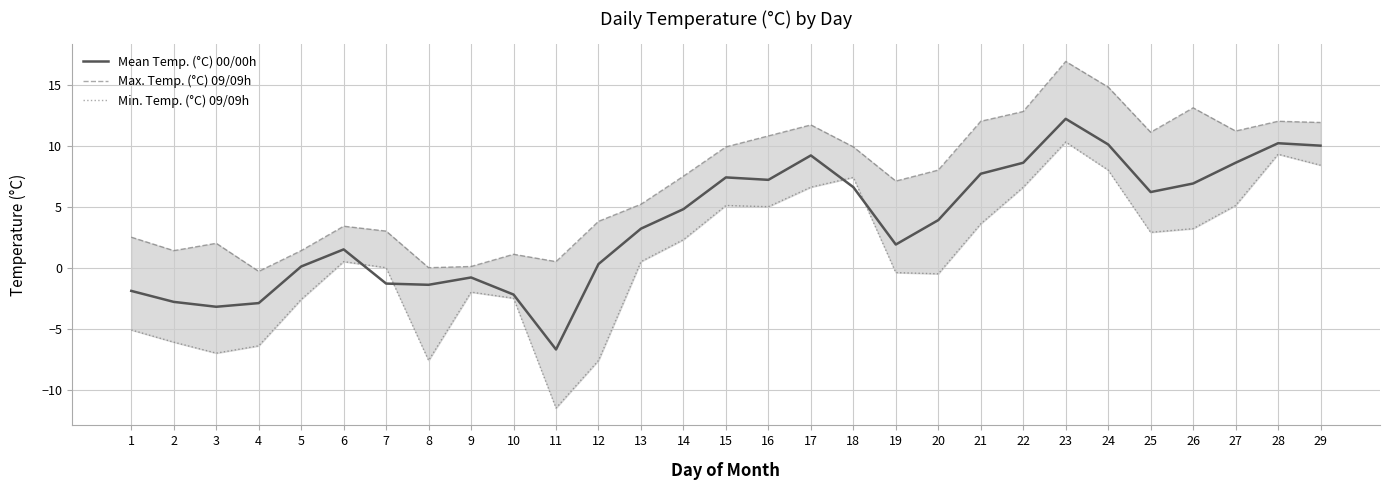

What is the value of the Max. Temp. (°C) 09/09h point at the 16th from the left?

10.8